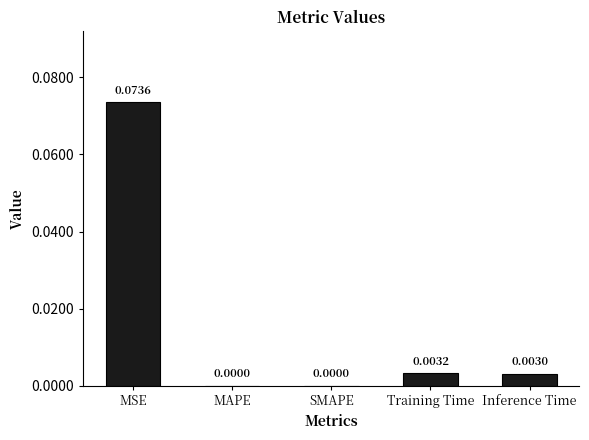

True or false: the data shows 0.0 at SMAPE.

True